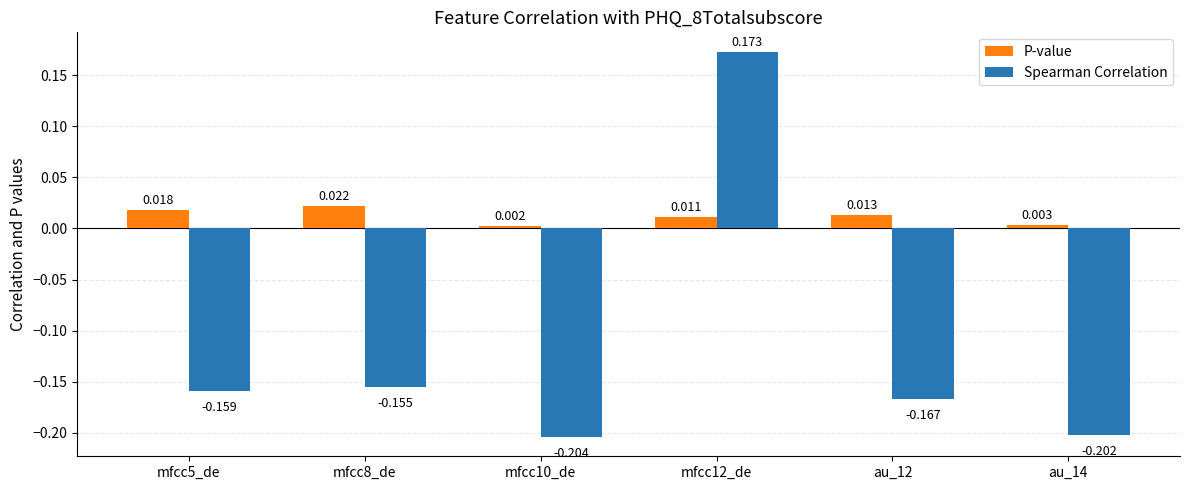

Is the value of Spearman Correlation at mfcc8_de greater than the value of P-value at mfcc5_de?

No